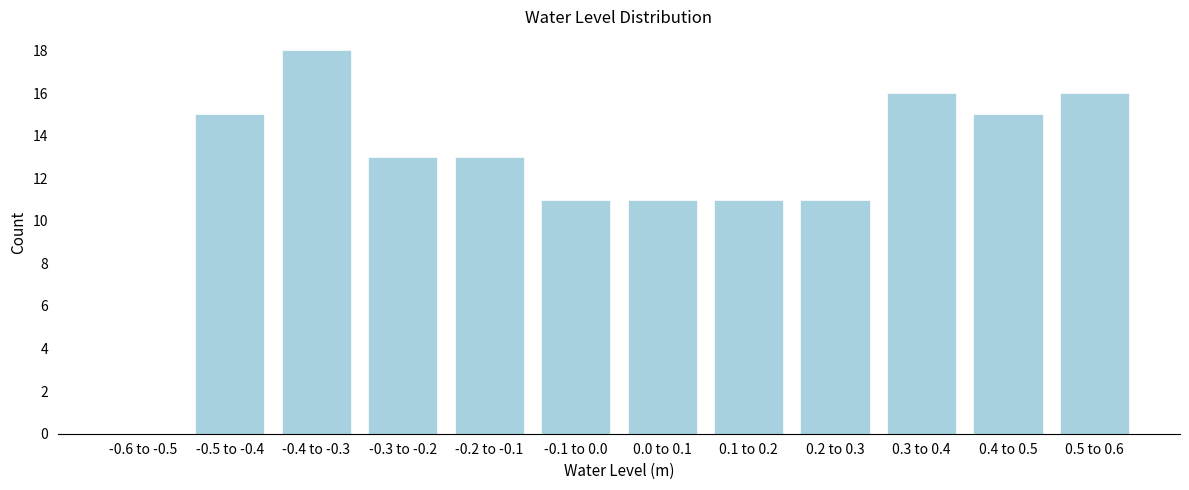

Reading left to right, transcribe all the data shown in this chart.

-0.6 to -0.5=0	-0.5 to -0.4=15	-0.4 to -0.3=18	-0.3 to -0.2=13	-0.2 to -0.1=13	-0.1 to 0.0=11	0.0 to 0.1=11	0.1 to 0.2=11	0.2 to 0.3=11	0.3 to 0.4=16	0.4 to 0.5=15	0.5 to 0.6=16